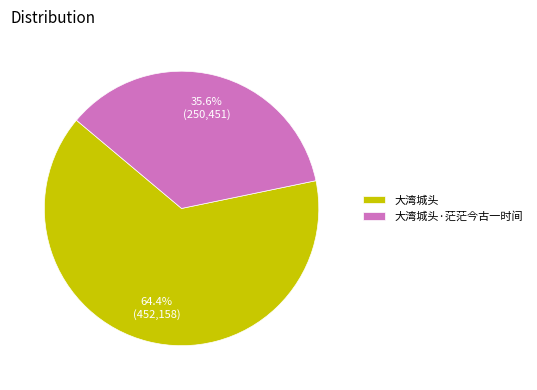

To the nearest percent, what is the average slice percentage?

50%